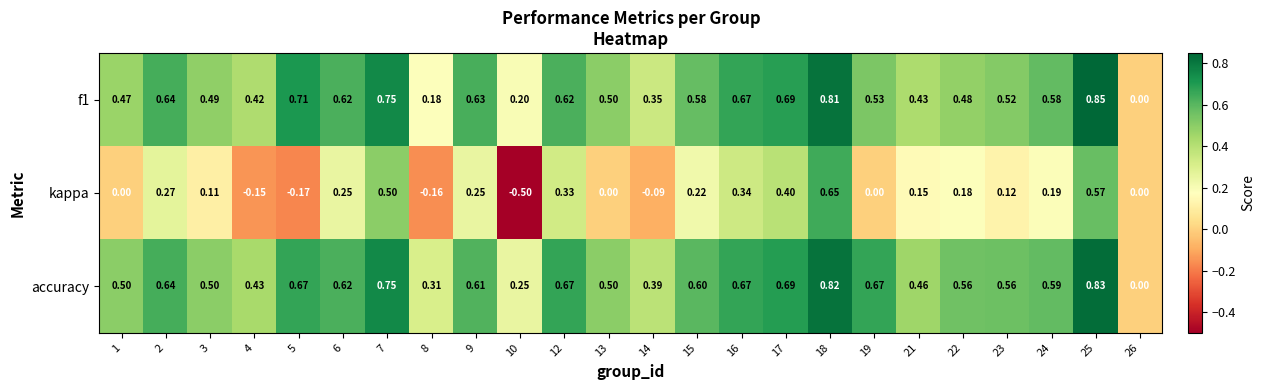

Which series has the largest total across all categories?

accuracy